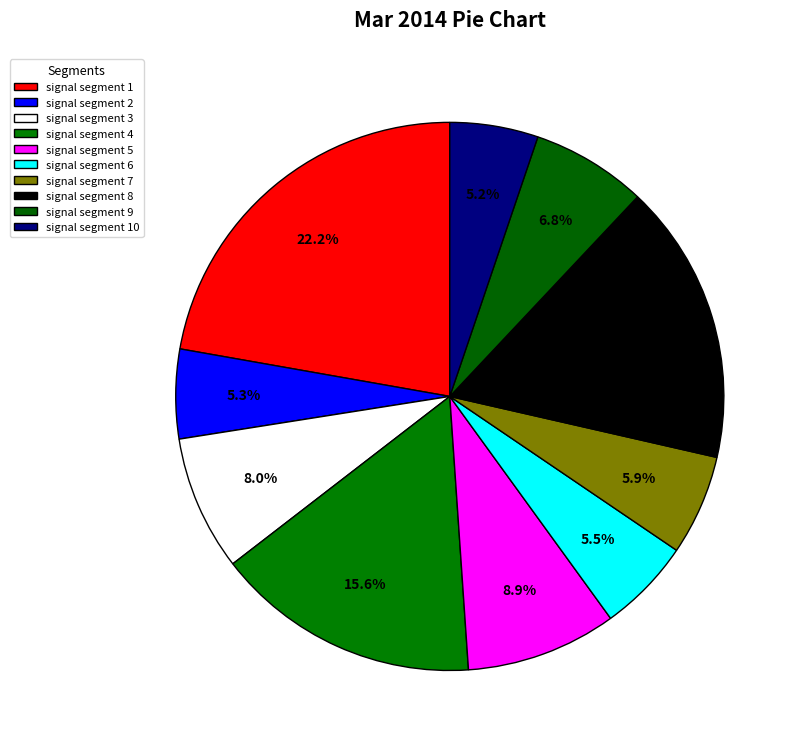

To the nearest percent, what is the average slice percentage?

10%